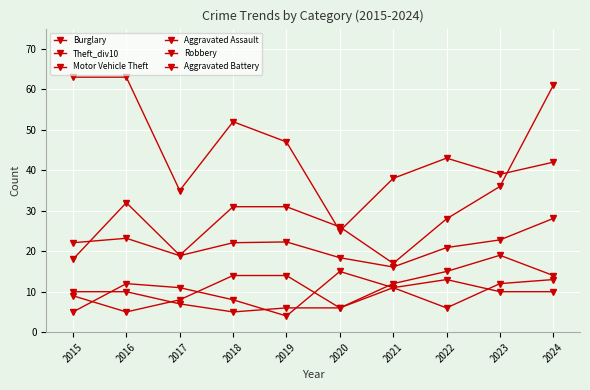

True or false: Aggravated Assault has a value of 19.0 at 2023.

True